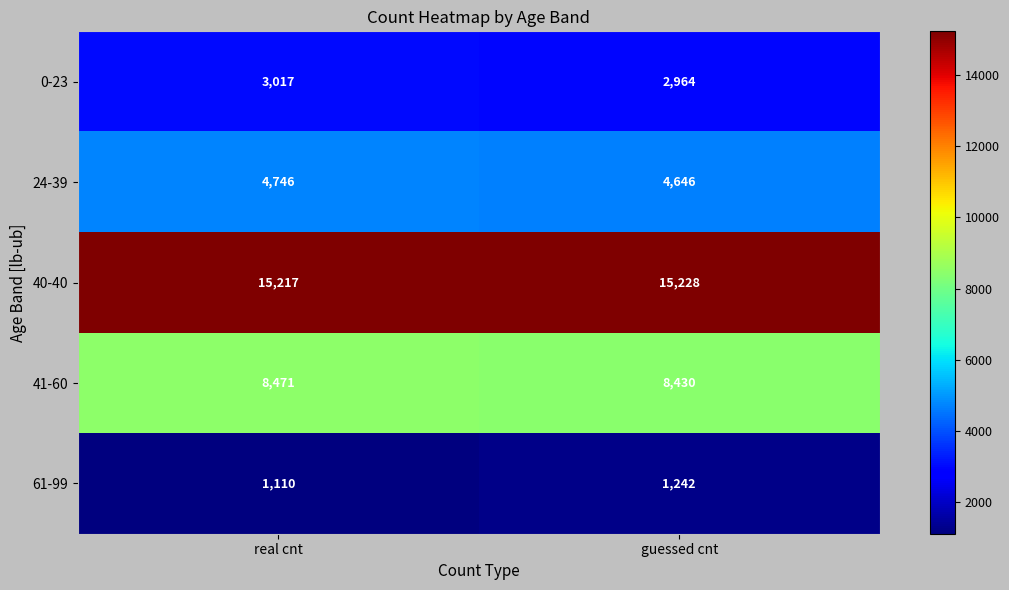

Which series changed the most between real cnt and guessed cnt?

61-99